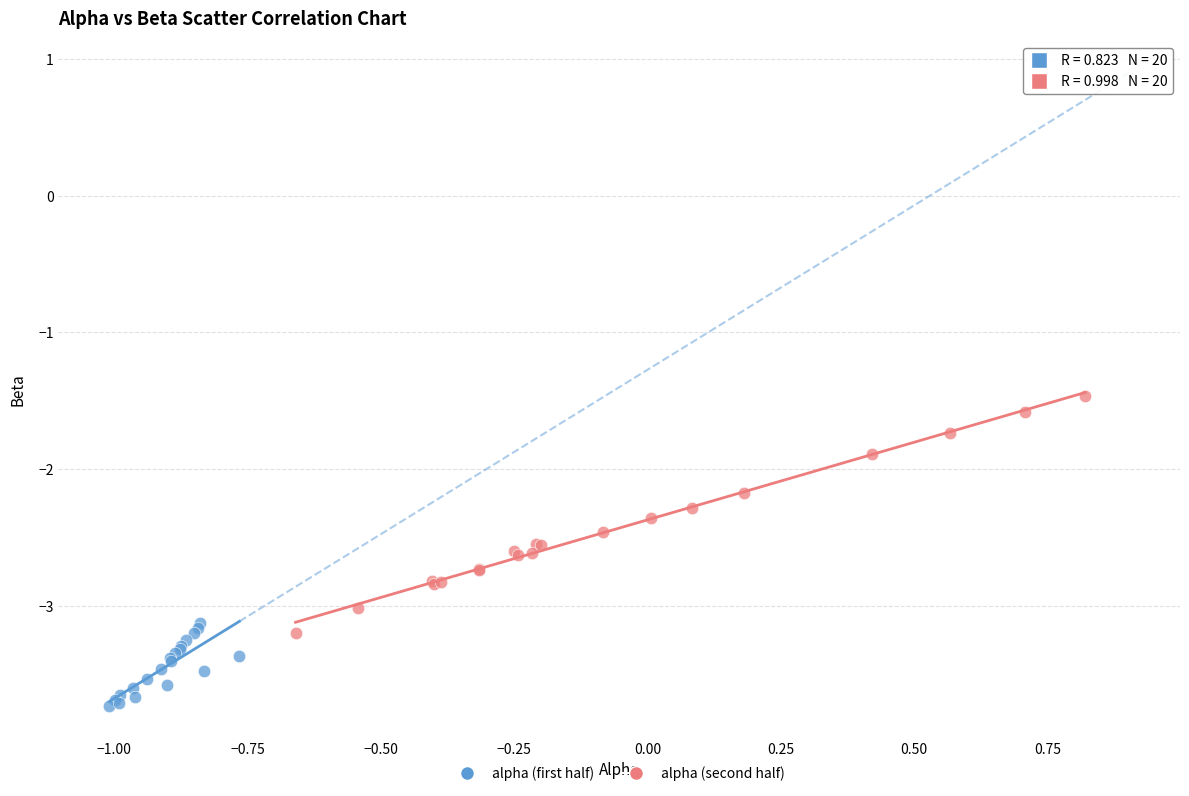

Which series contains the lowest Y value?

alpha (first half)